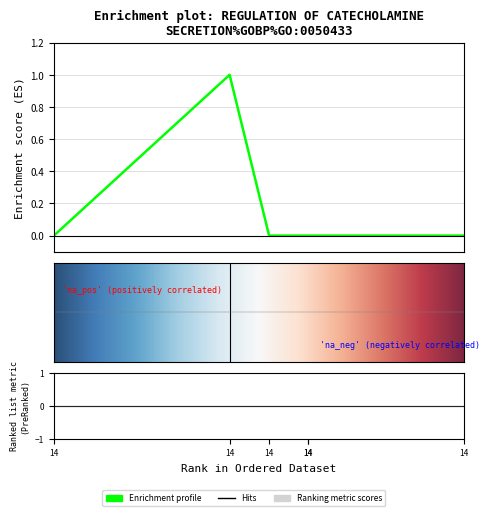

The chart shows a value of 1 at 14. True or false?

False